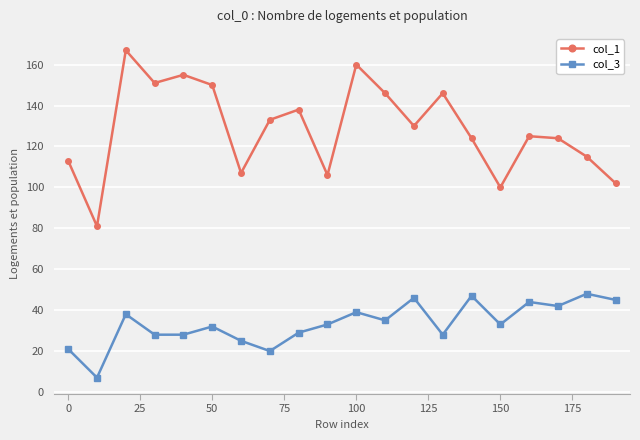

Which series has the widest spread of values?

col_1